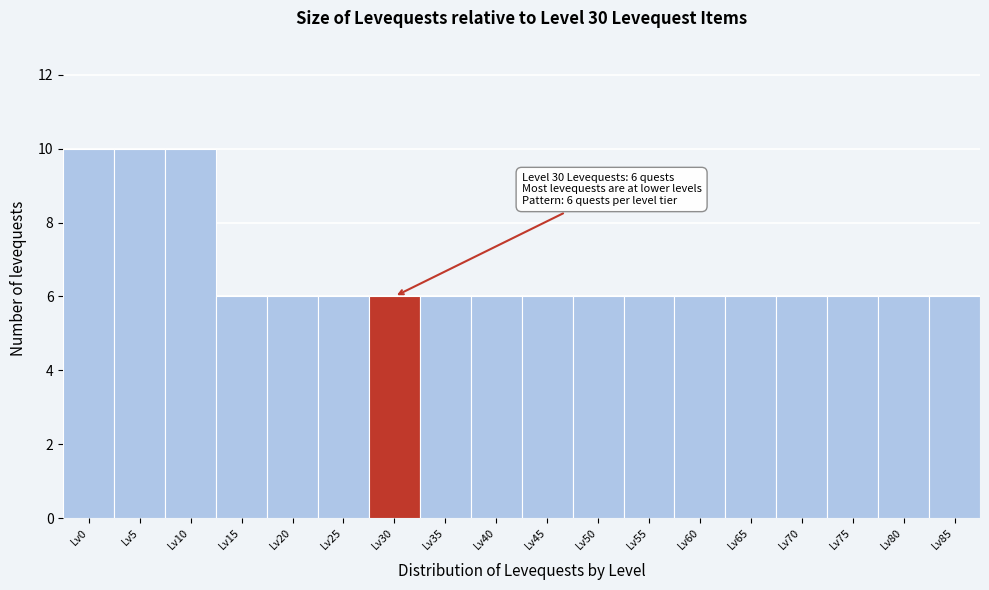

Reading left to right, what are all the values shown in this chart?

10	10	10	6	6	6	6	6	6	6	6	6	6	6	6	6	6	6